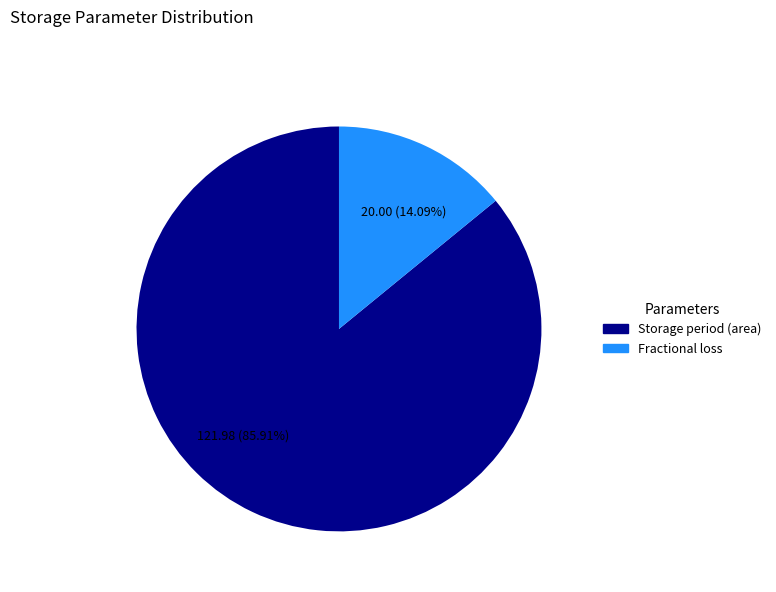

Rank the categories by value from lowest to highest.

Fractional loss, Storage period (area)